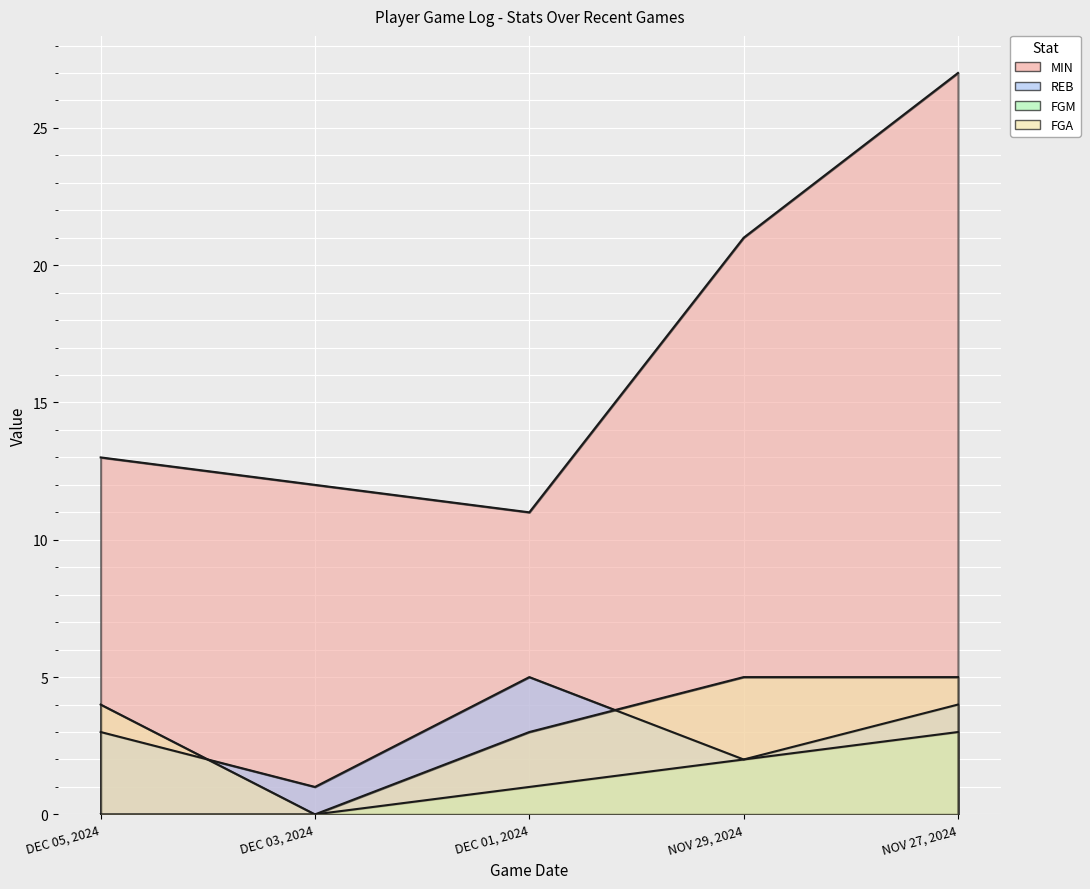

How many lines are shown in the chart?

4